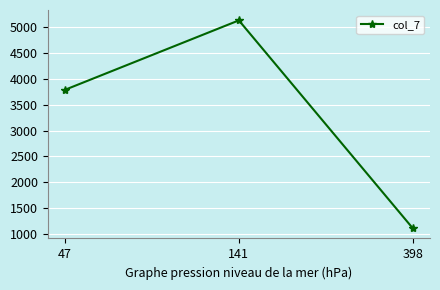

Reading right to left, what are all the values shown in this chart?

398=1117.5	141=5127.3	47=3788.0